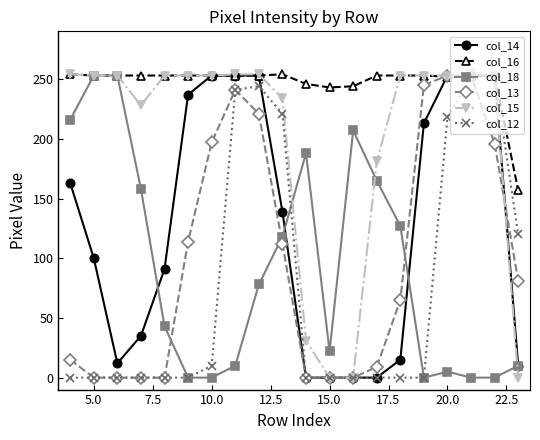

How many data points does each series have?

20